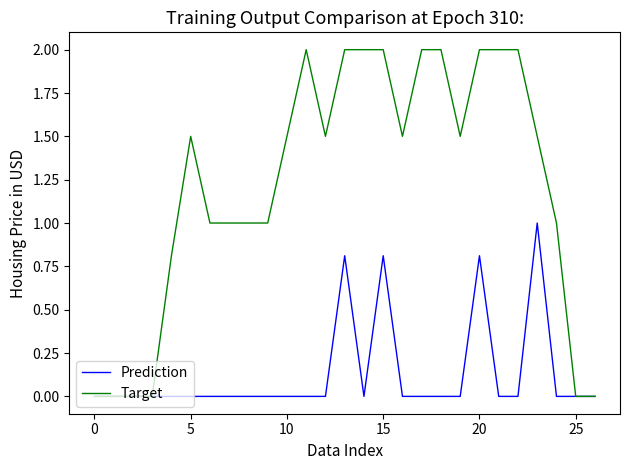

What is the highest value of the Target series?

2.0